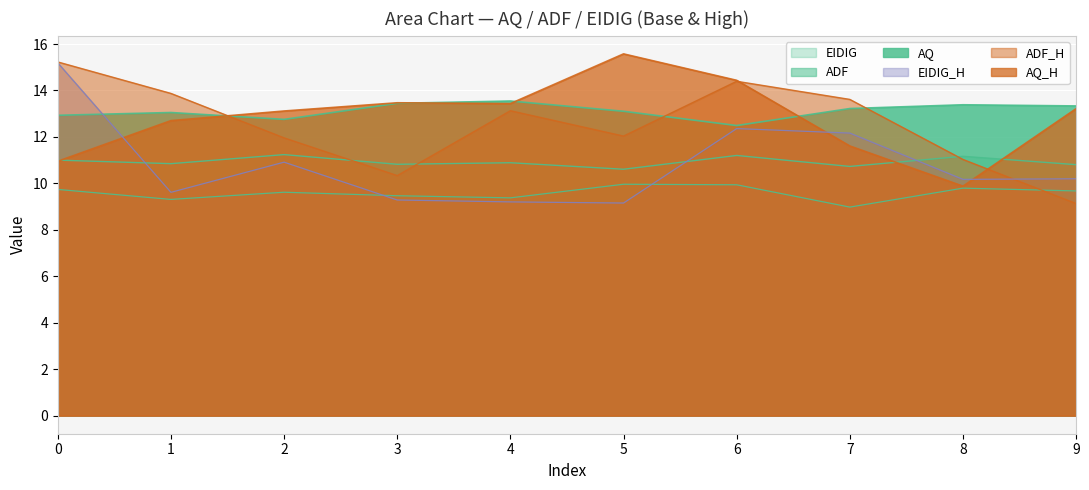

Read the EIDIG_H value at 0.

15.2